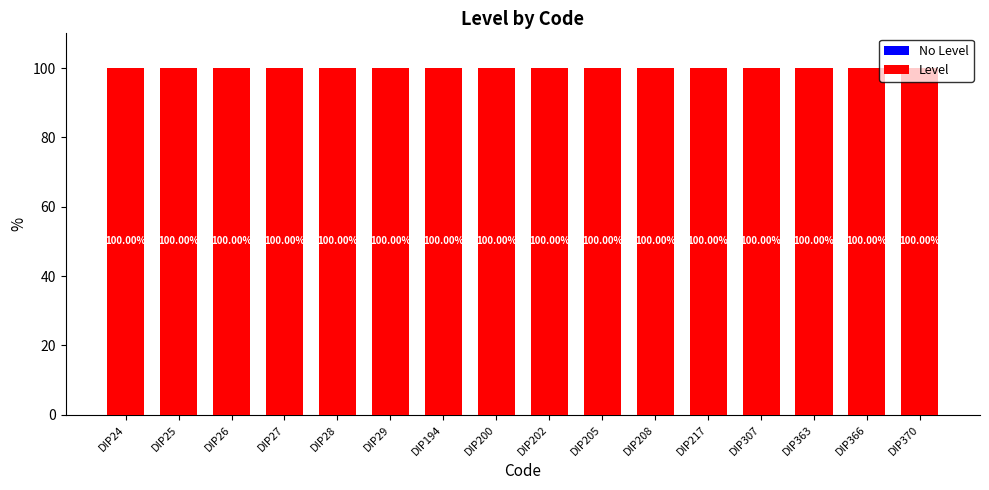

Rank the categories by No Level value from lowest to highest.

DIP24, DIP25, DIP26, DIP27, DIP28, DIP29, DIP194, DIP200, DIP202, DIP205, DIP208, DIP217, DIP307, DIP363, DIP366, DIP370